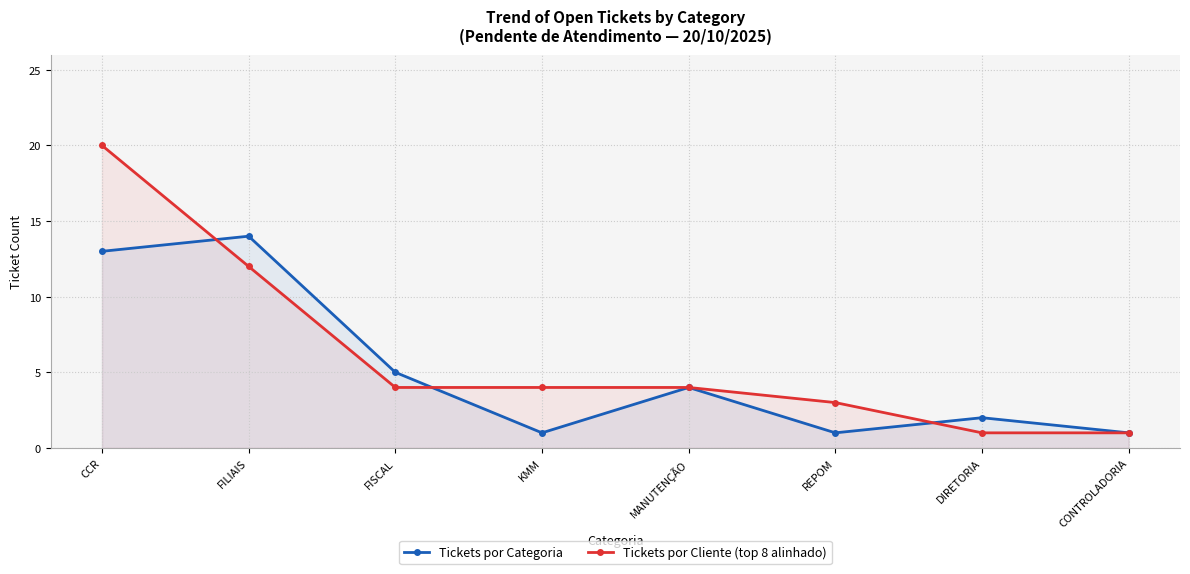

Between CCR and DIRETORIA, which series saw the biggest shift?

Tickets por Cliente (top 8 alinhado)